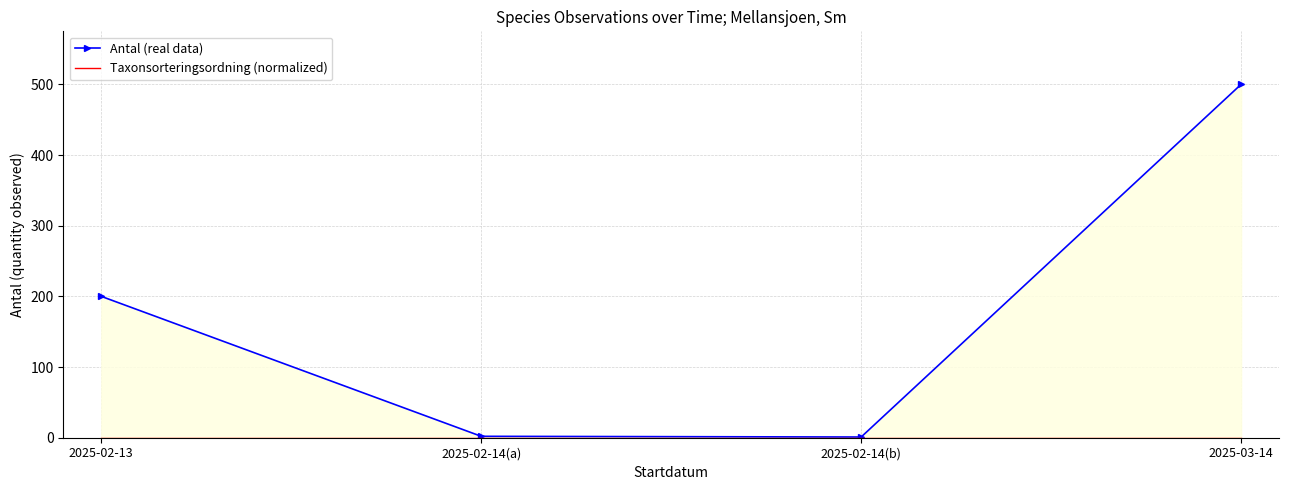

True or false: Taxonsorteringsordning (normalized) and Antal (real data) cross at least once.

False